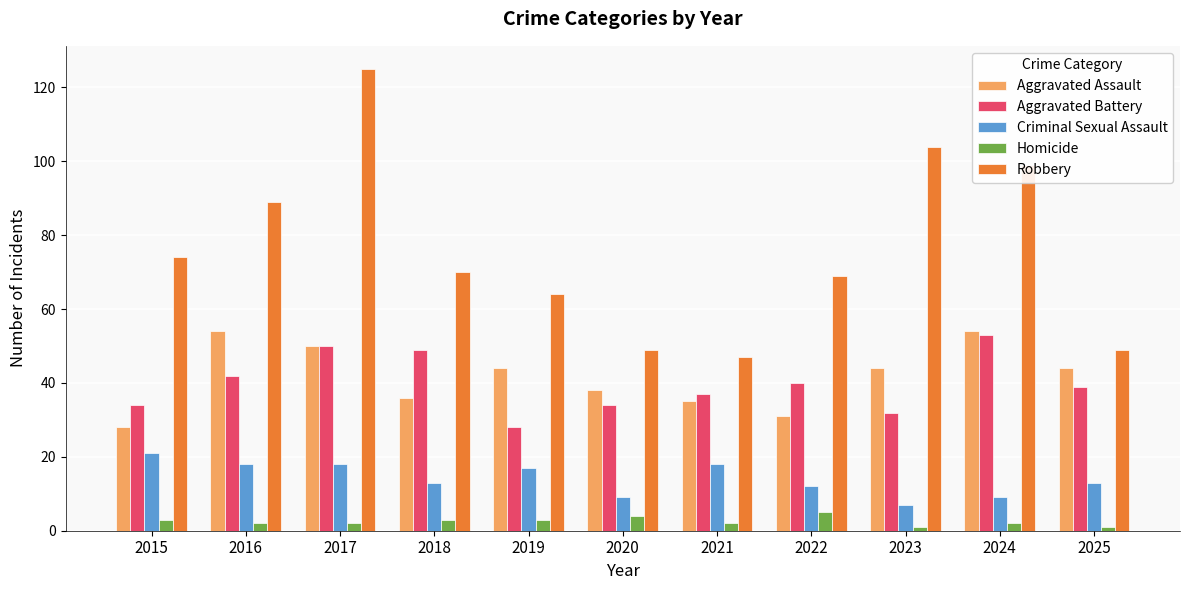

Which category has the highest value in the Robbery series?

2017